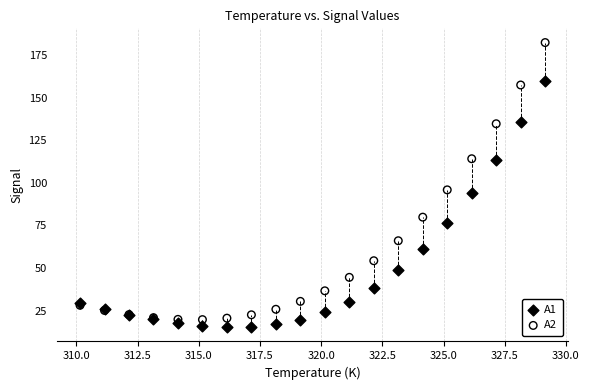

What are all the series names shown in the legend?

A1, A2